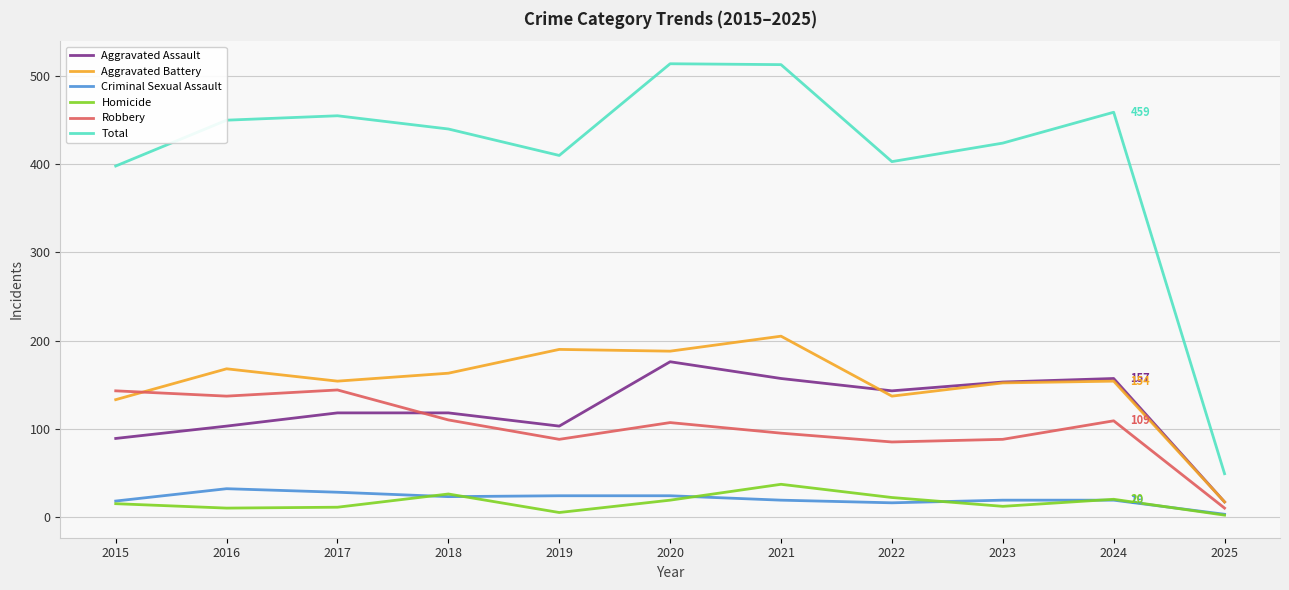

What is the total value across all series at 2015?

796